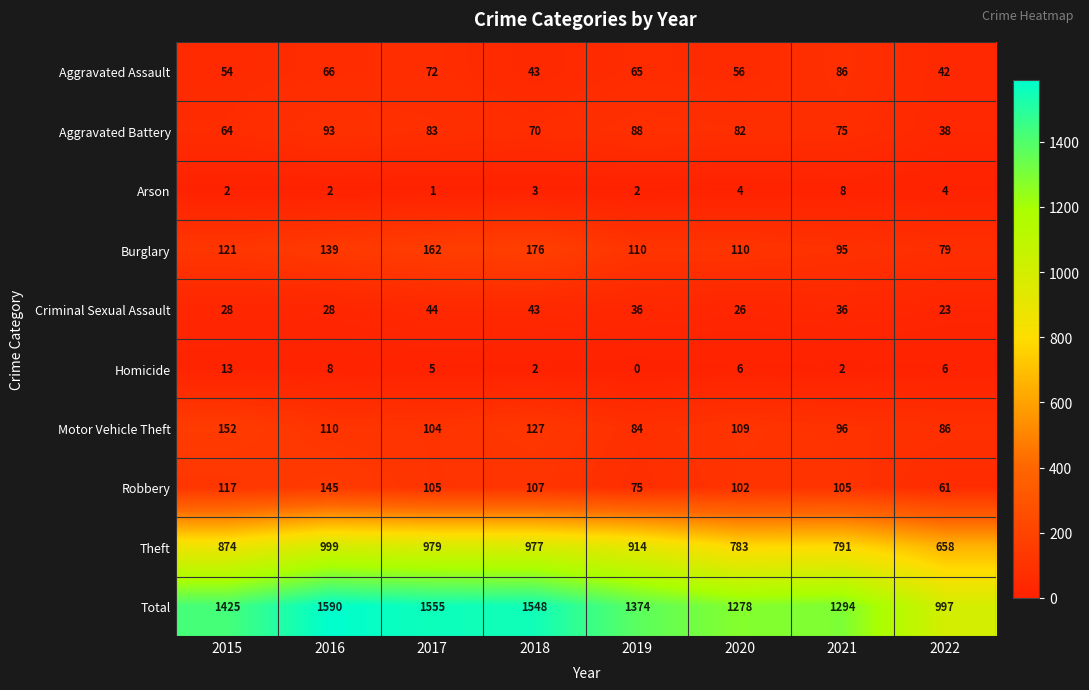

What is the sum of the Criminal Sexual Assault values at 2018 and 2019?

79